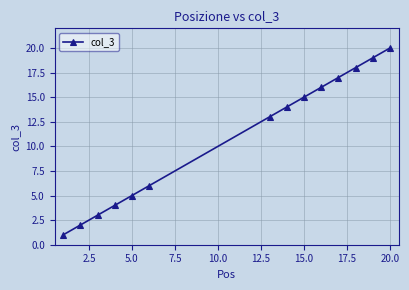

How many lines are shown in the chart?

1